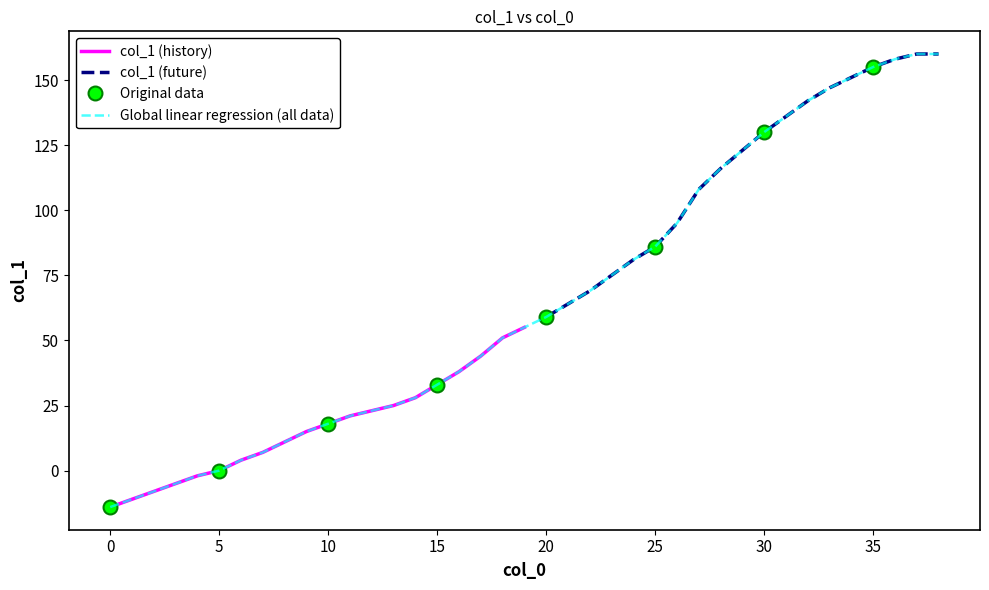

Is this an area chart (filled region under the line)?

No